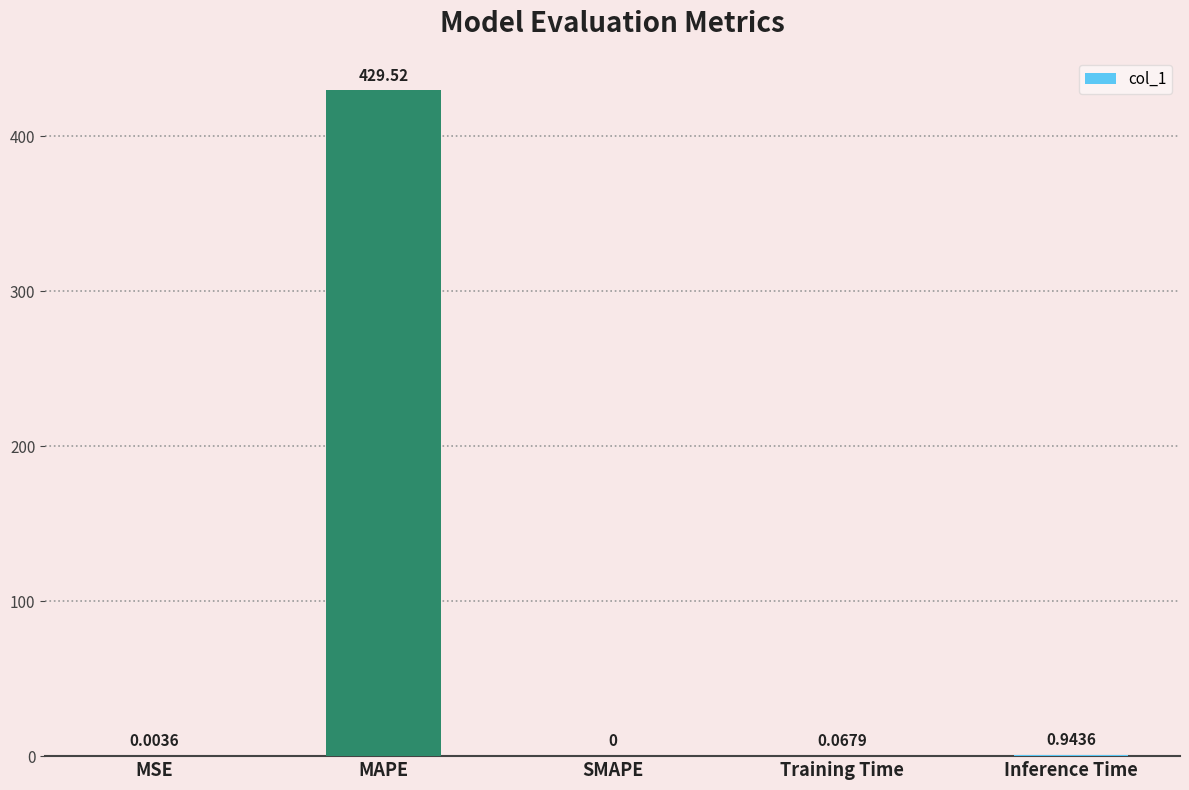

Which label corresponds to the largest value in the chart?

MAPE